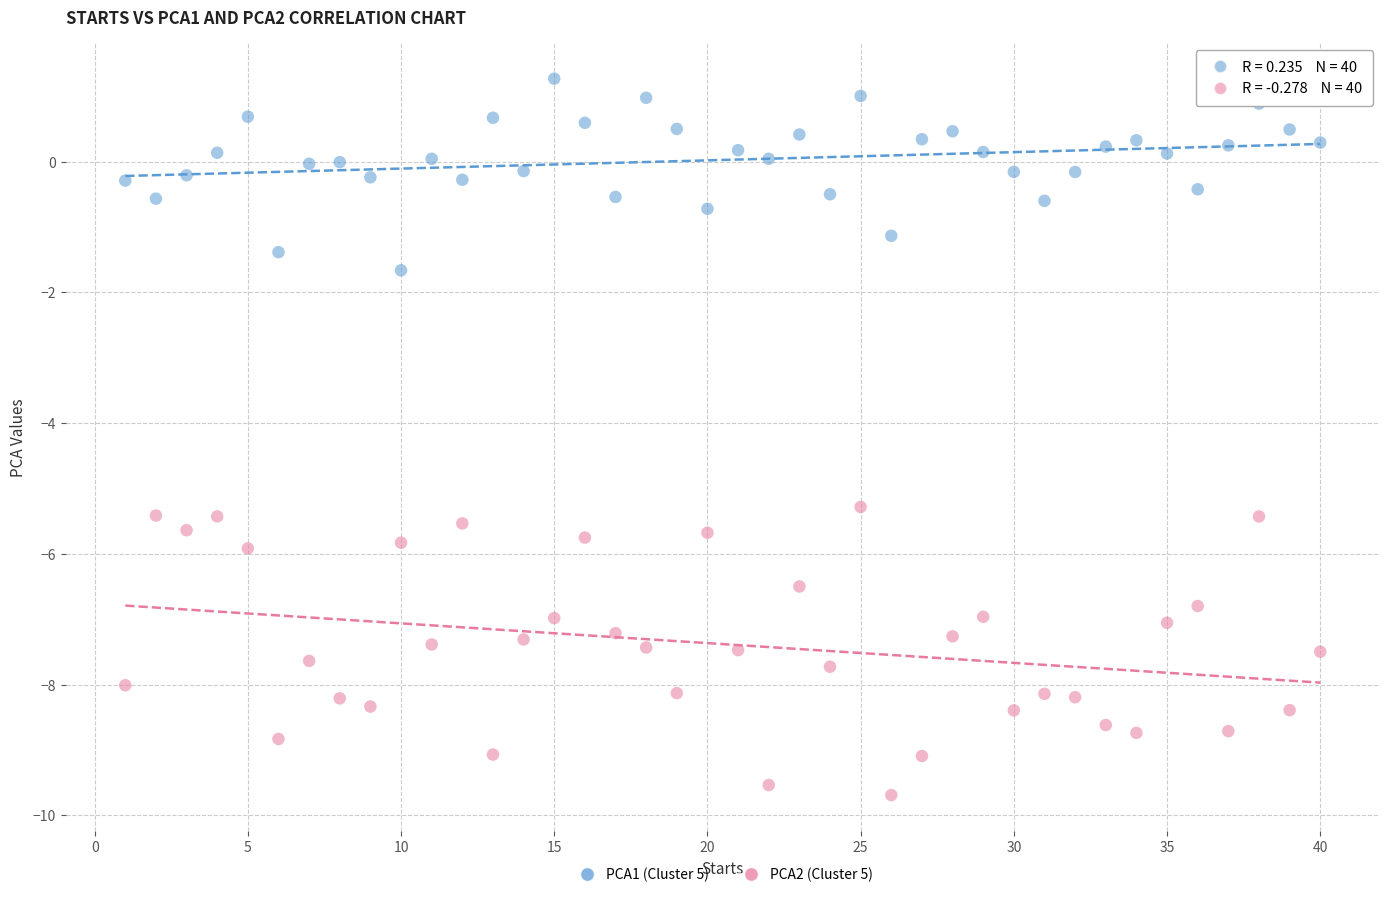

Which series contains the highest Y value?

PCA1 (Cluster 5)